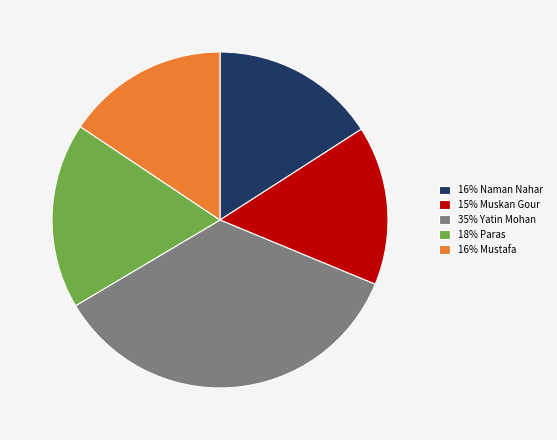

Count the number of slices in the pie.

5